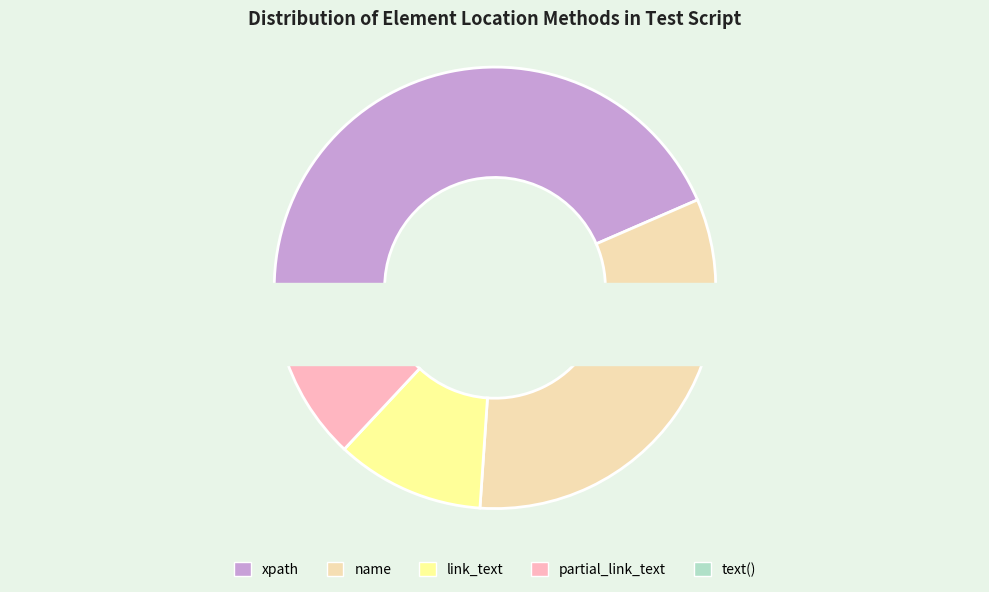

What percentage do text() and name together represent?

37.0%